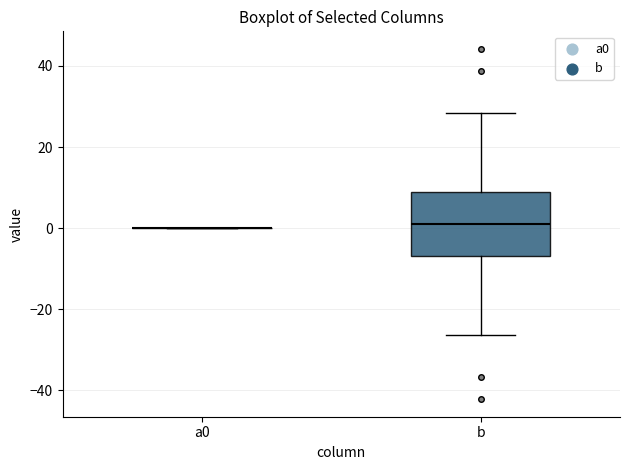

Reading left to right, read every box against the y-axis: the position of its median line, the range the box covers, and the ends of its whiskers. The values are not printed on the chart, so give them approximately, as read against the axis.

a0: box collapsed to a line at 0, whiskers 0 to 0
b: median 2, box -6 to 8, whiskers -26 to 28